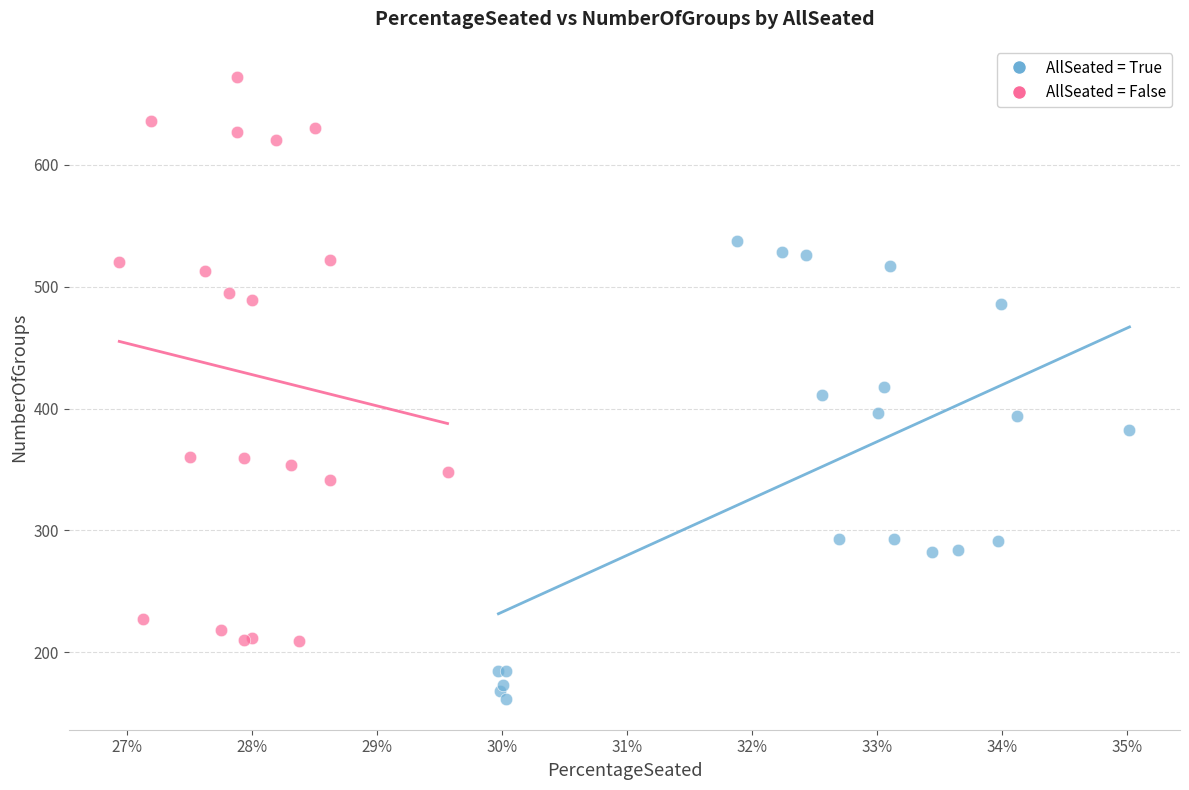

Which series contains the highest Y value?

AllSeated = False